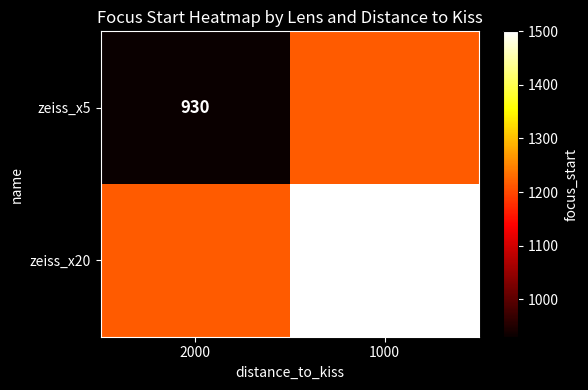

Which has a higher value, 1000 or 2000?

1000